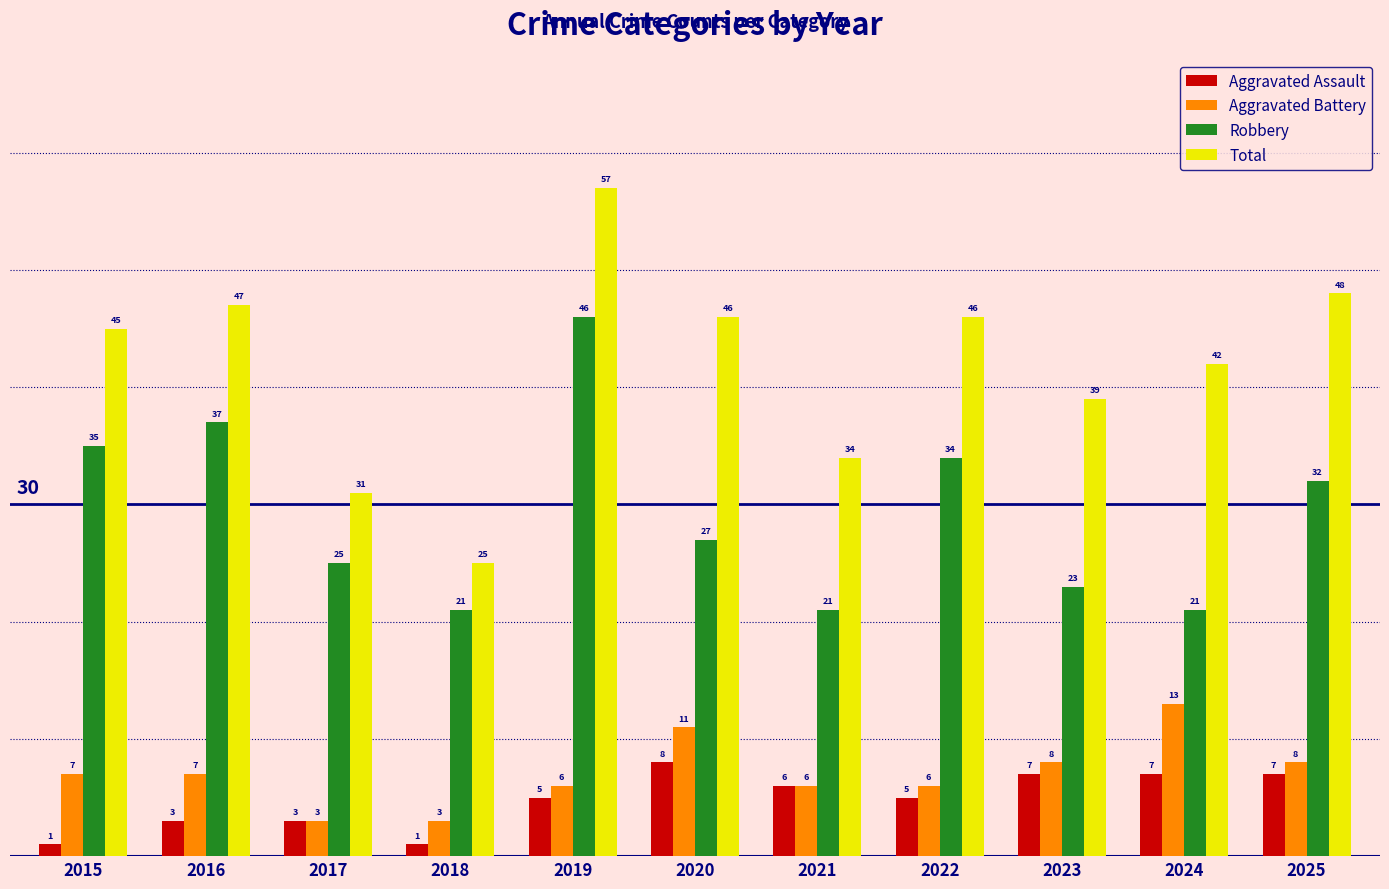

What is the spread (max minus min) of values at 2018?

24